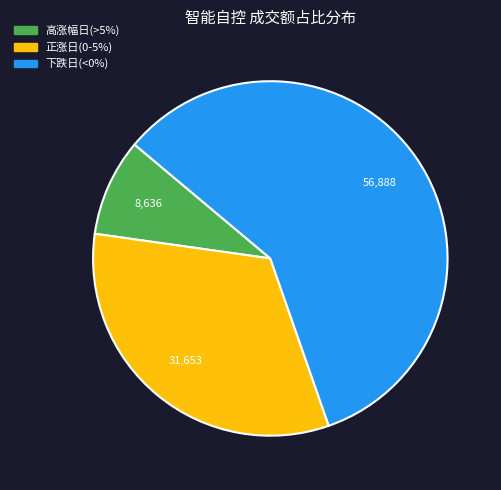

Is there any slice that represents more than half of the pie?

Yes